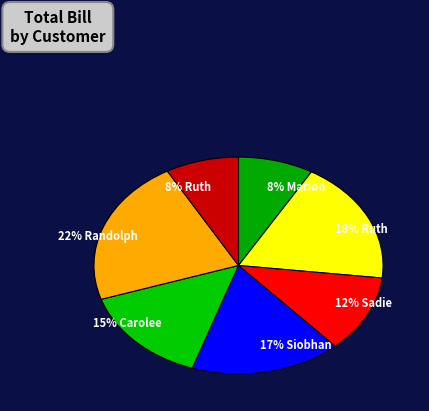

To the nearest percent, what is the combined percentage of 22% Randolph and 15% Carolee?

37%